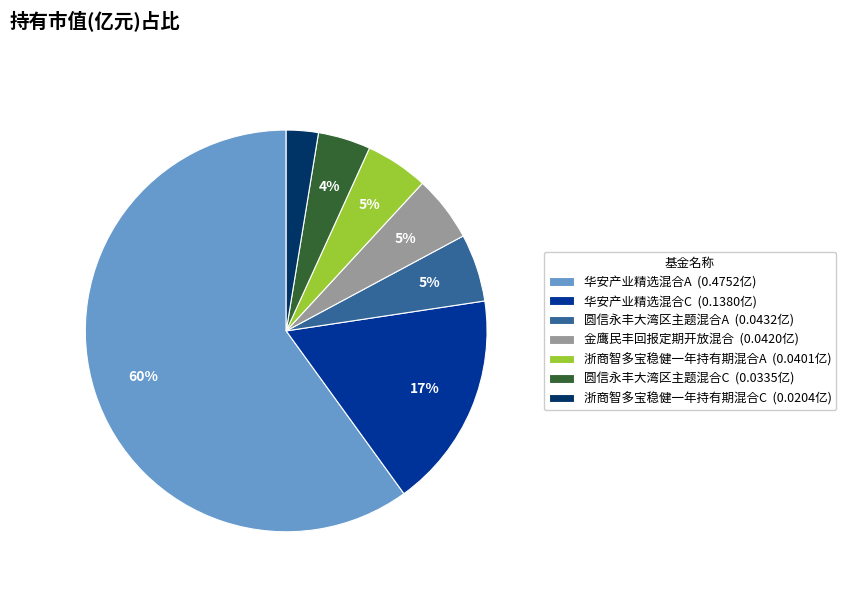

To the nearest percent, what is the average slice percentage?

14%